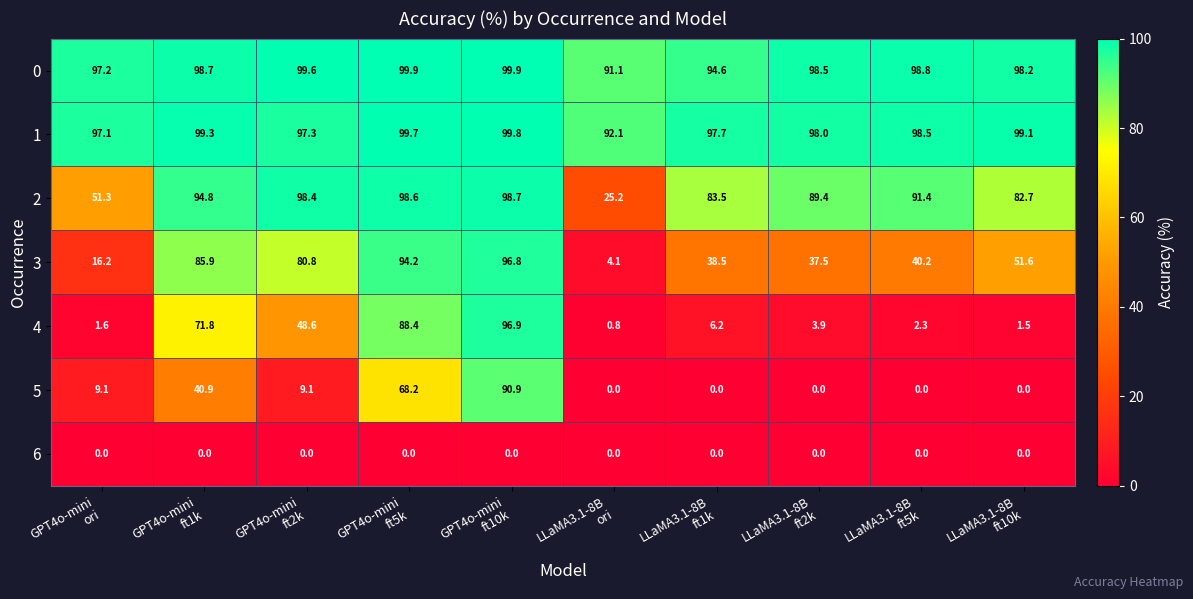

Which series has the widest spread of values?

4